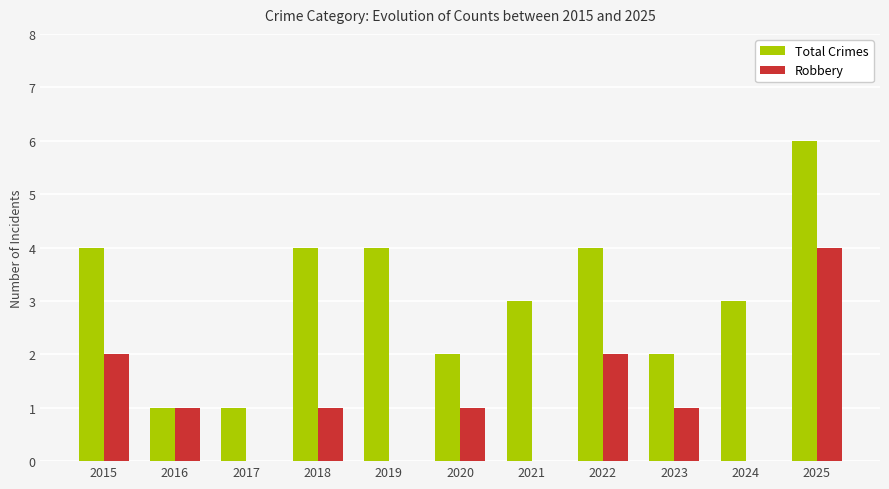

Between 2017 and 2024, which series saw the biggest shift?

Total Crimes